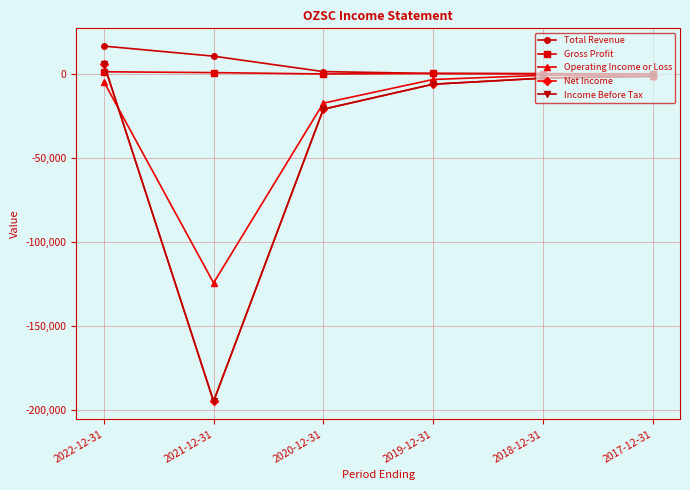

Which series has the largest total across all categories?

Total Revenue